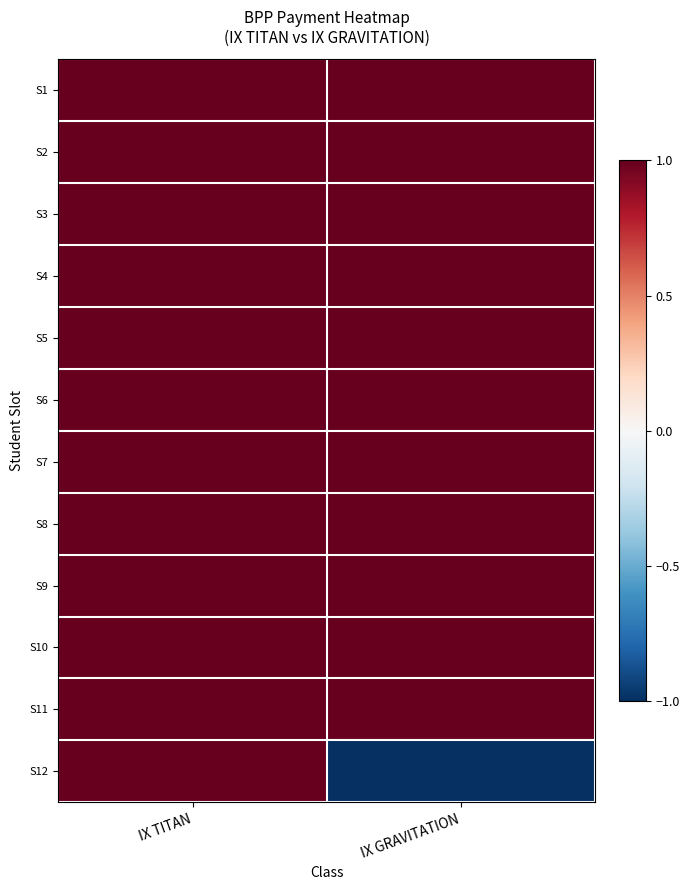

What is the maximum value shown in the chart?

1